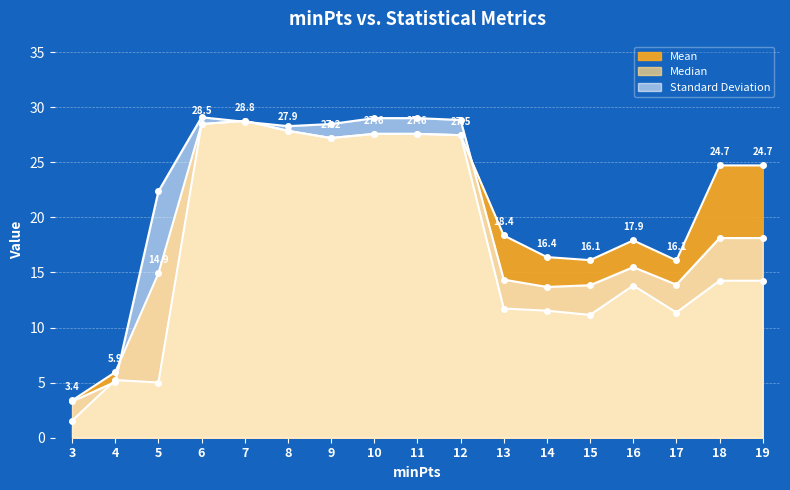

What is the average value of the Mean series?

20.8